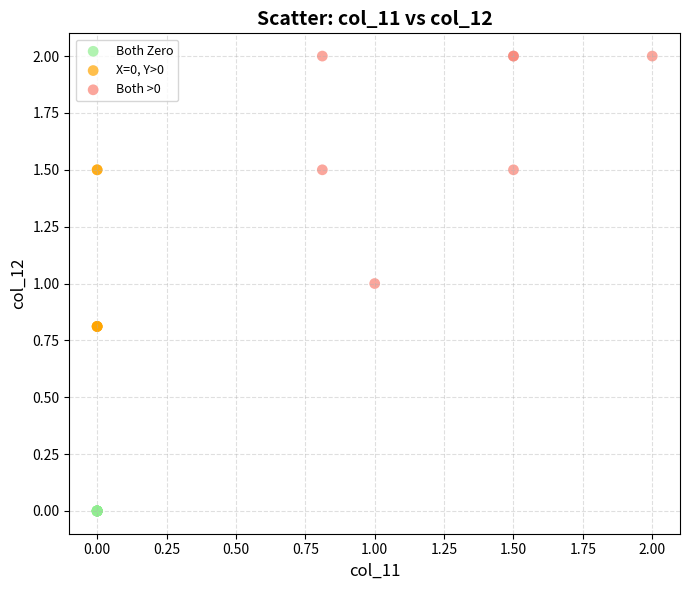

Which series contains the lowest Y value?

Both Zero